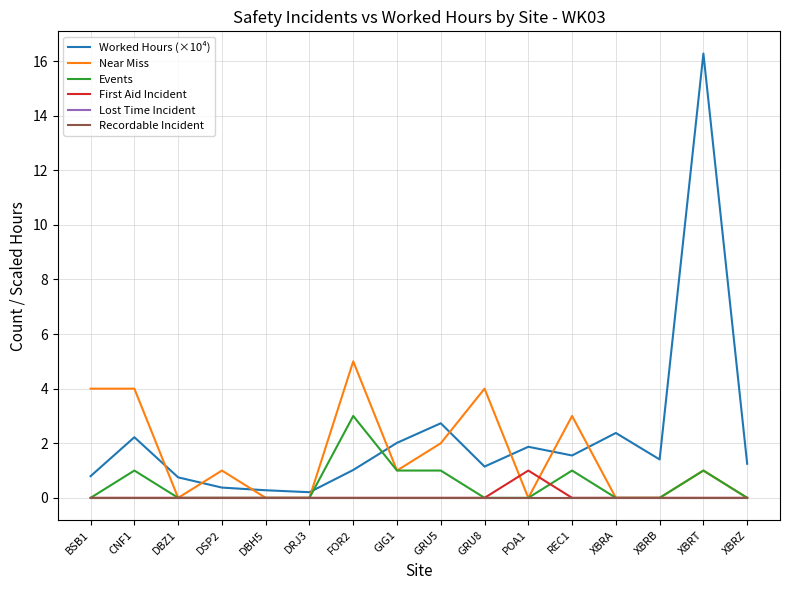

At which label is Events closest to 1?

CNF1